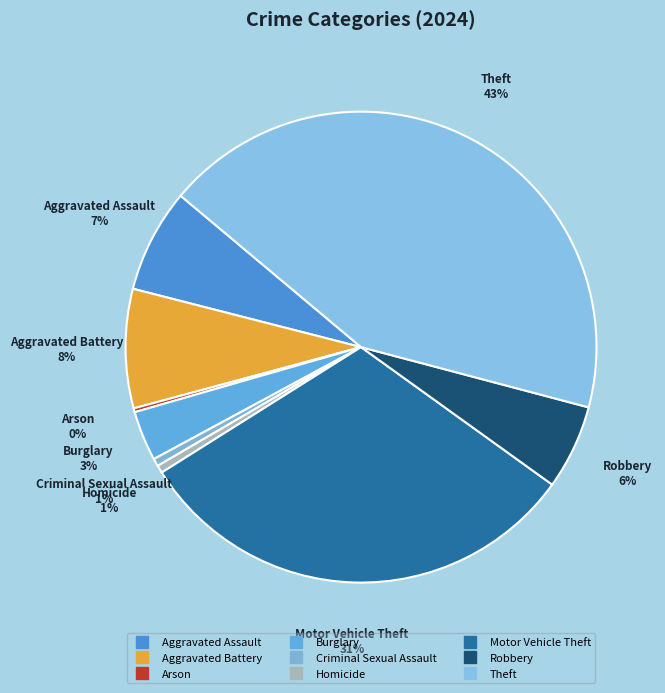

Which has a higher value, Homicide or Theft?

Theft